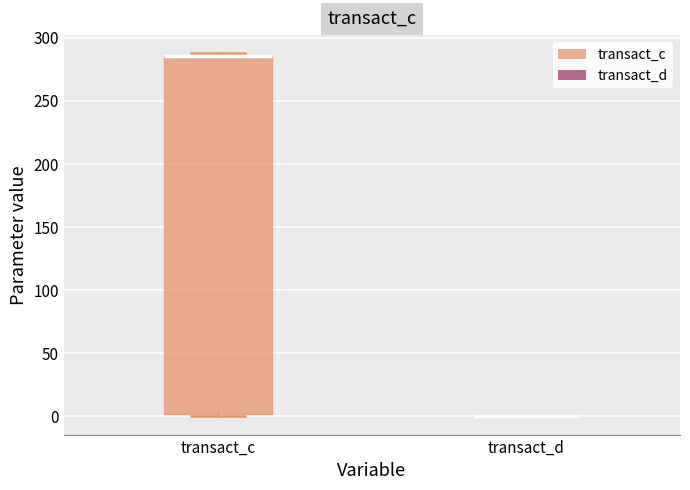

Reading left to right, transcribe this box plot: for each box, give where its median line is, the range the box spans, and where its two whiskers end, as read against the y-axis. The values are not printed on the chart, so give them approximately, as read against the axis.

transact_c: median 285 (drawn on the box's upper edge), box 0 to 285, whiskers 0 (just below the box's lower edge) to 290
transact_d: box collapsed to a line at 0, whiskers 0 to 0